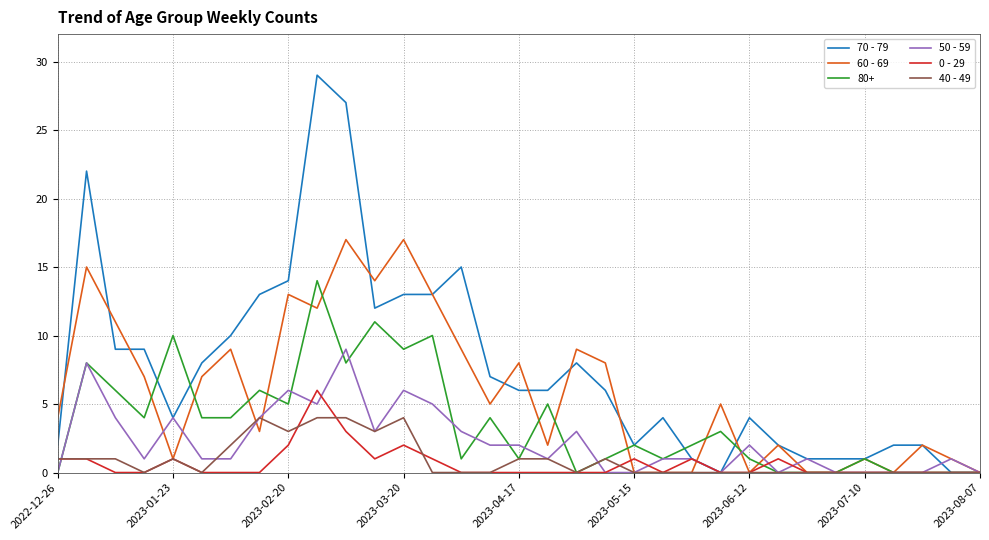

What is the maximum value for 70 - 79?

29